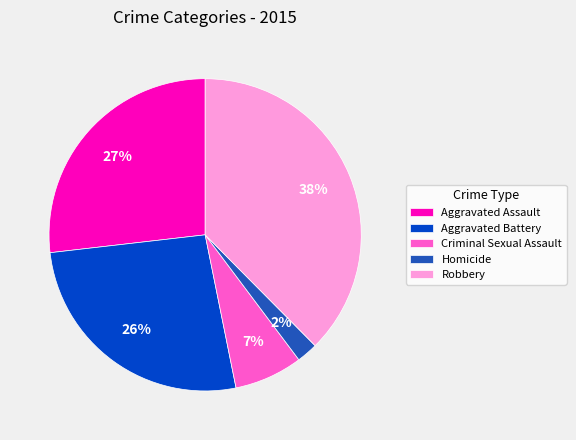

Count the number of slices in the pie.

5